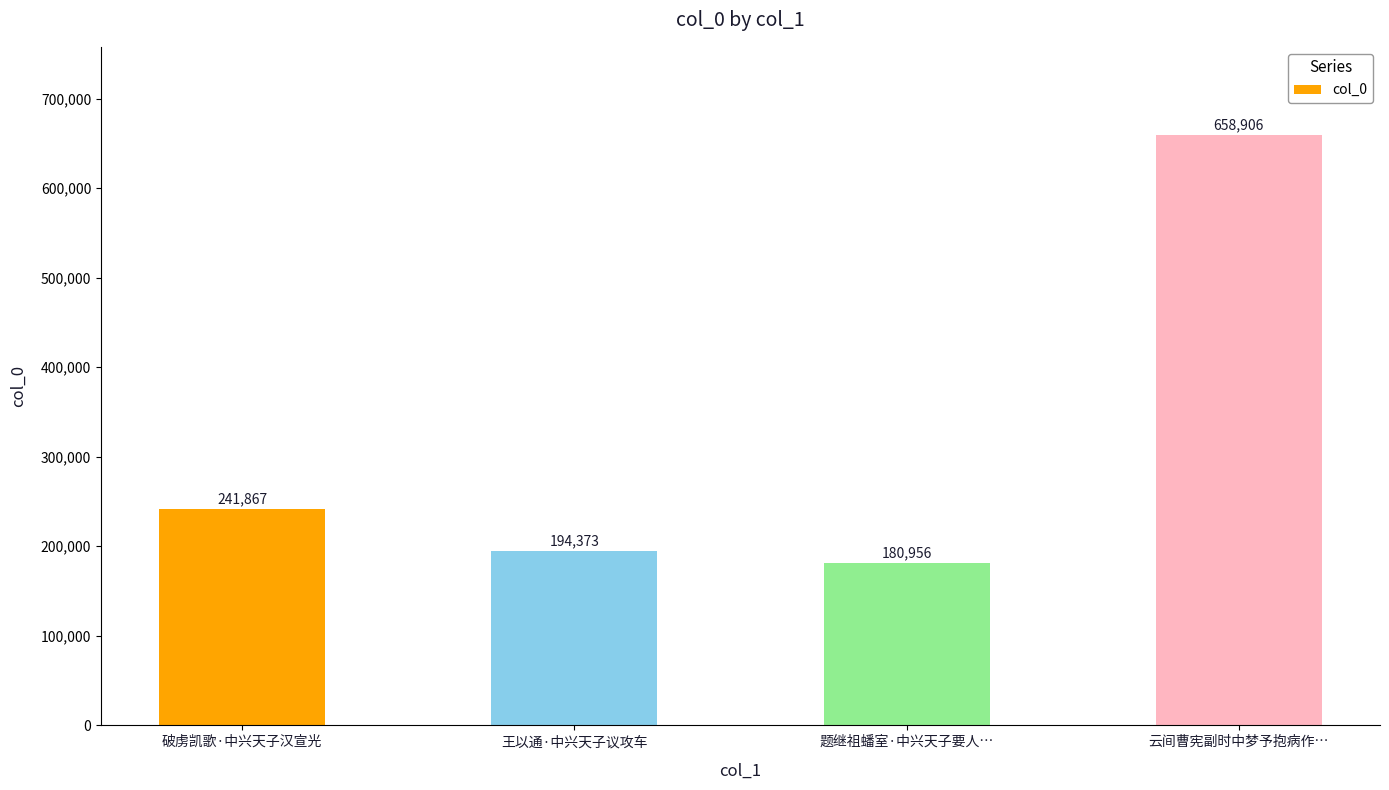

Reading left to right, list all the values displayed in this chart.

破虏凯歌·中兴天子汉宣光=241867	王以通·中兴天子议攻车=194373	题继祖蟠室·中兴天子要人…=180956	云间曹宪副时中梦予抱病作…=658906